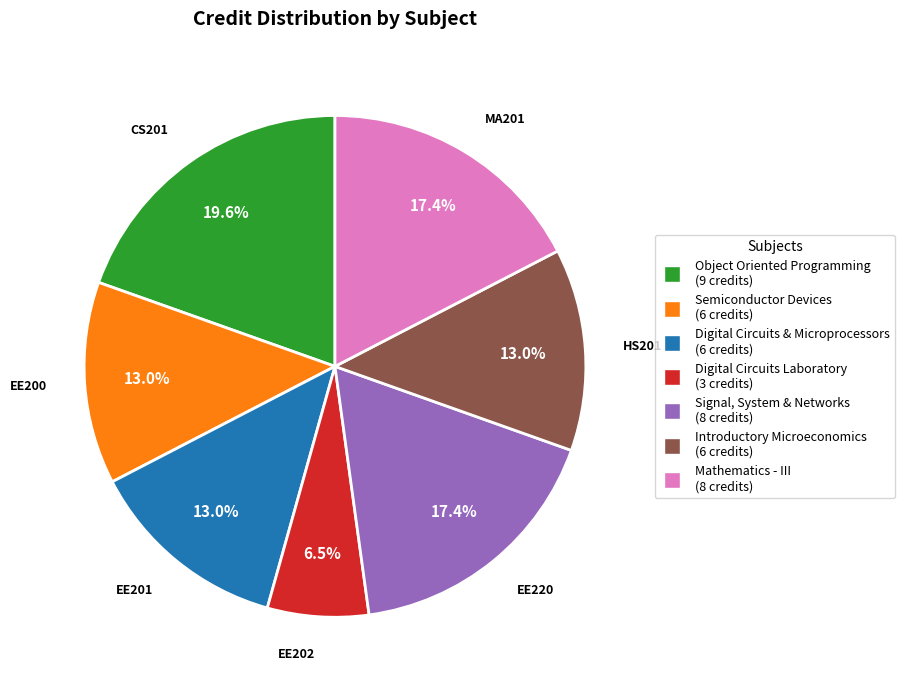

Does any single category account for the majority?

No